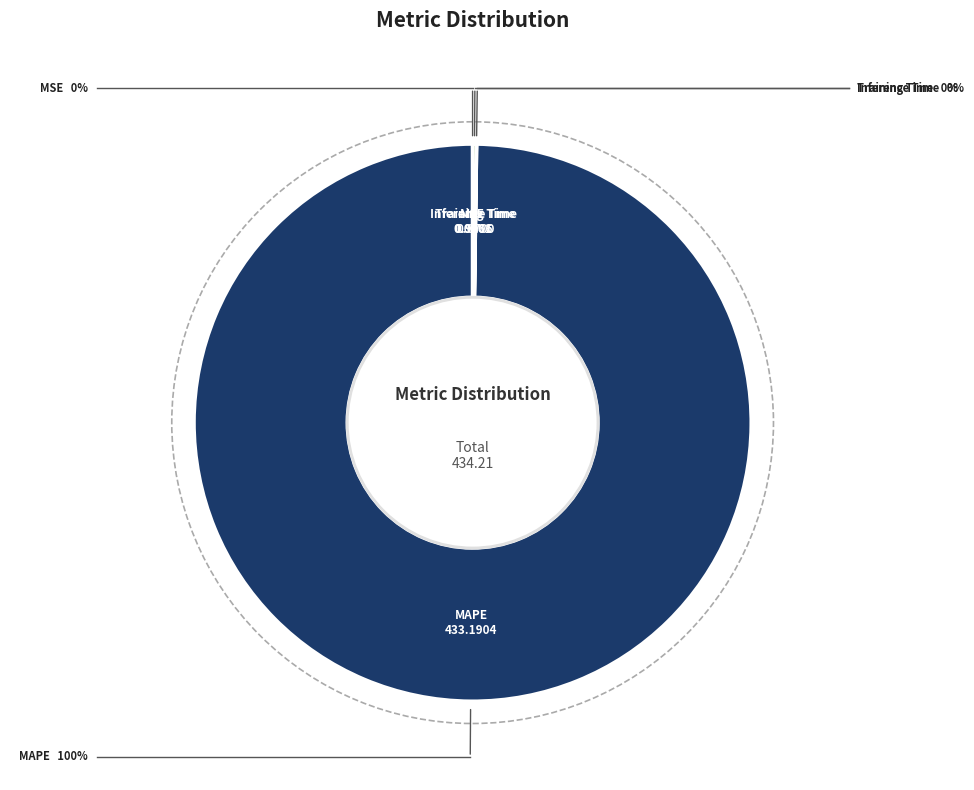

Does any single category account for the majority?

Yes